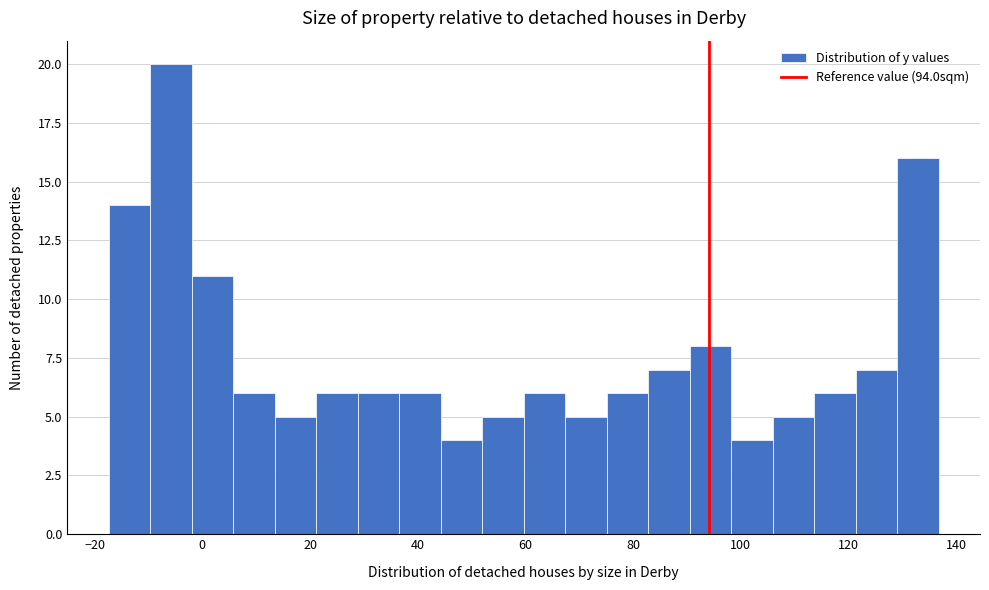

Around what value on the x-axis is the tallest bar? Give the approximate position of its centre, as read against the axis.

-6